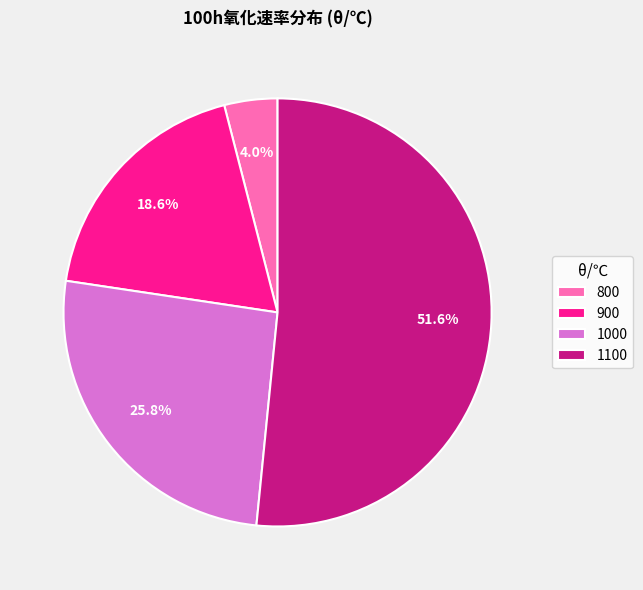

What is the majority slice?

1100